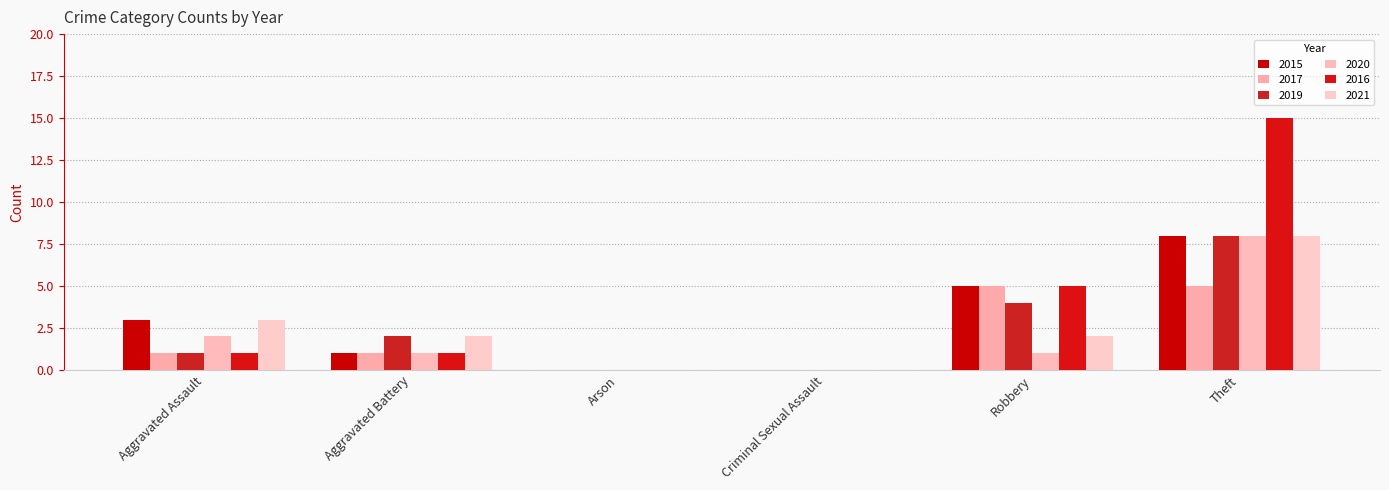

How many groups of bars are there?

6